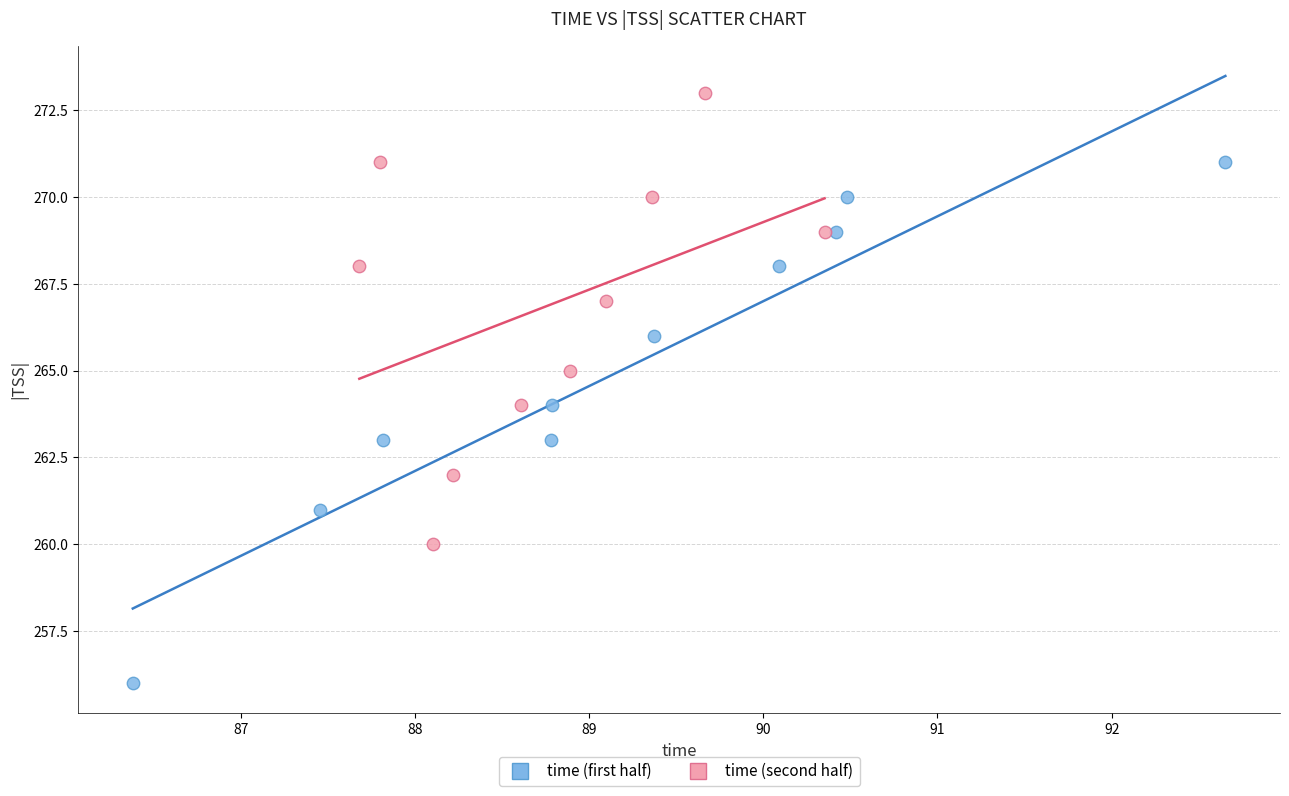

Which series reaches the minimum Y coordinate?

time (first half)